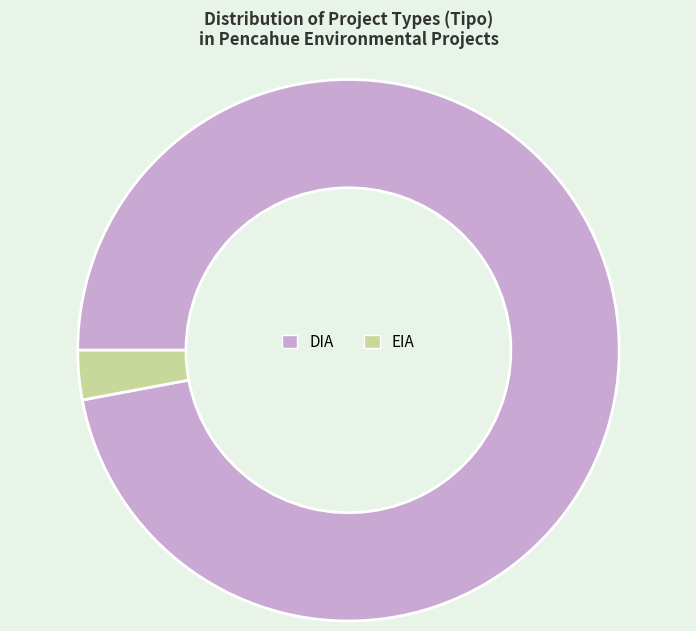

The EIA slice represents 23% of the pie. True or false?

False